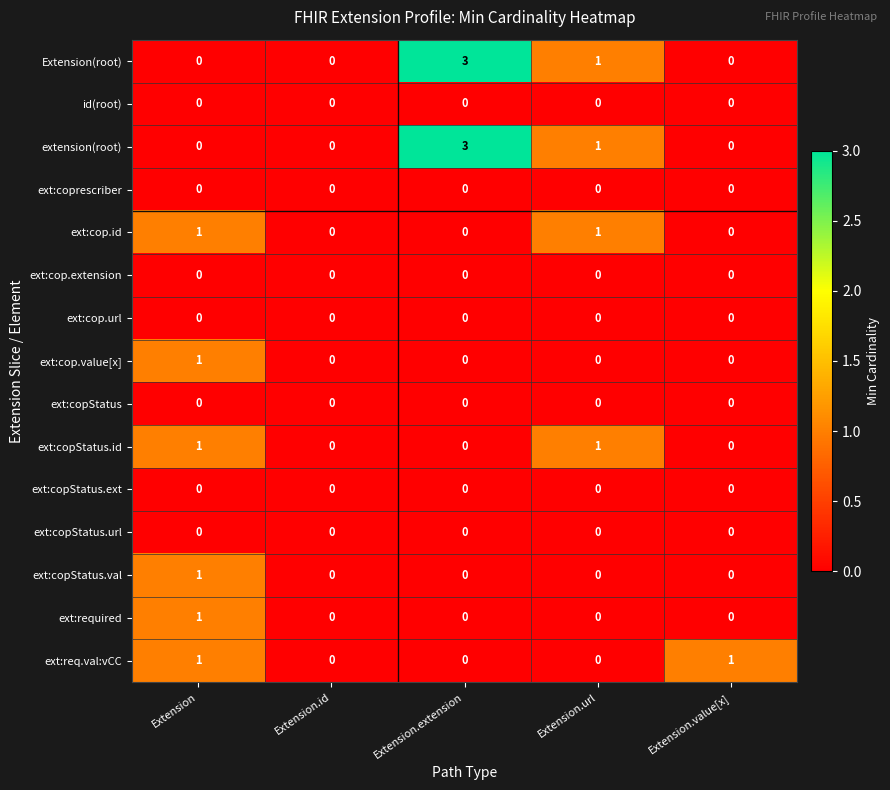

Read the extension(root) value at Extension.extension.

3